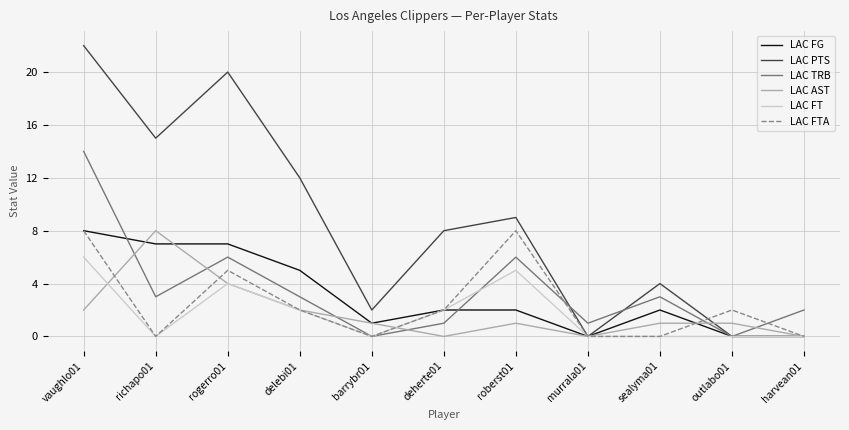

Which series changed the most between barrybr01 and roberst01?

LAC FTA